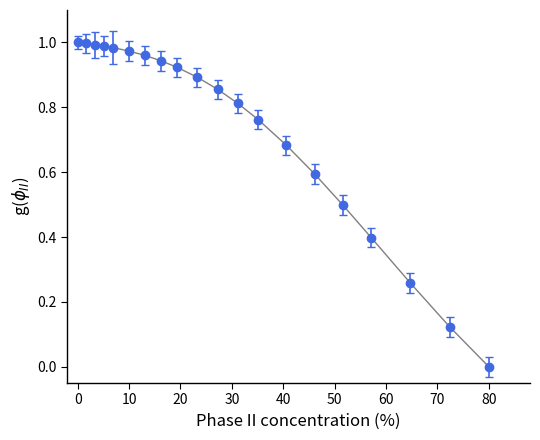

What is the sum of all values?

14.6